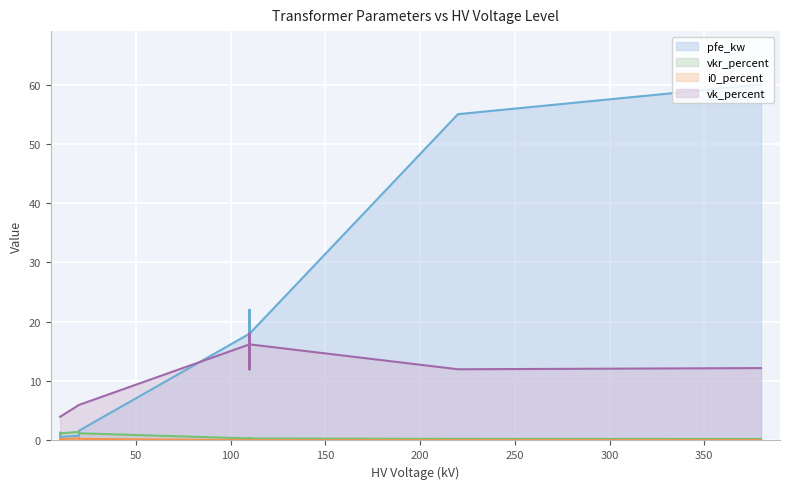

True or false: i0_percent has more than 0 interior local peaks.

True